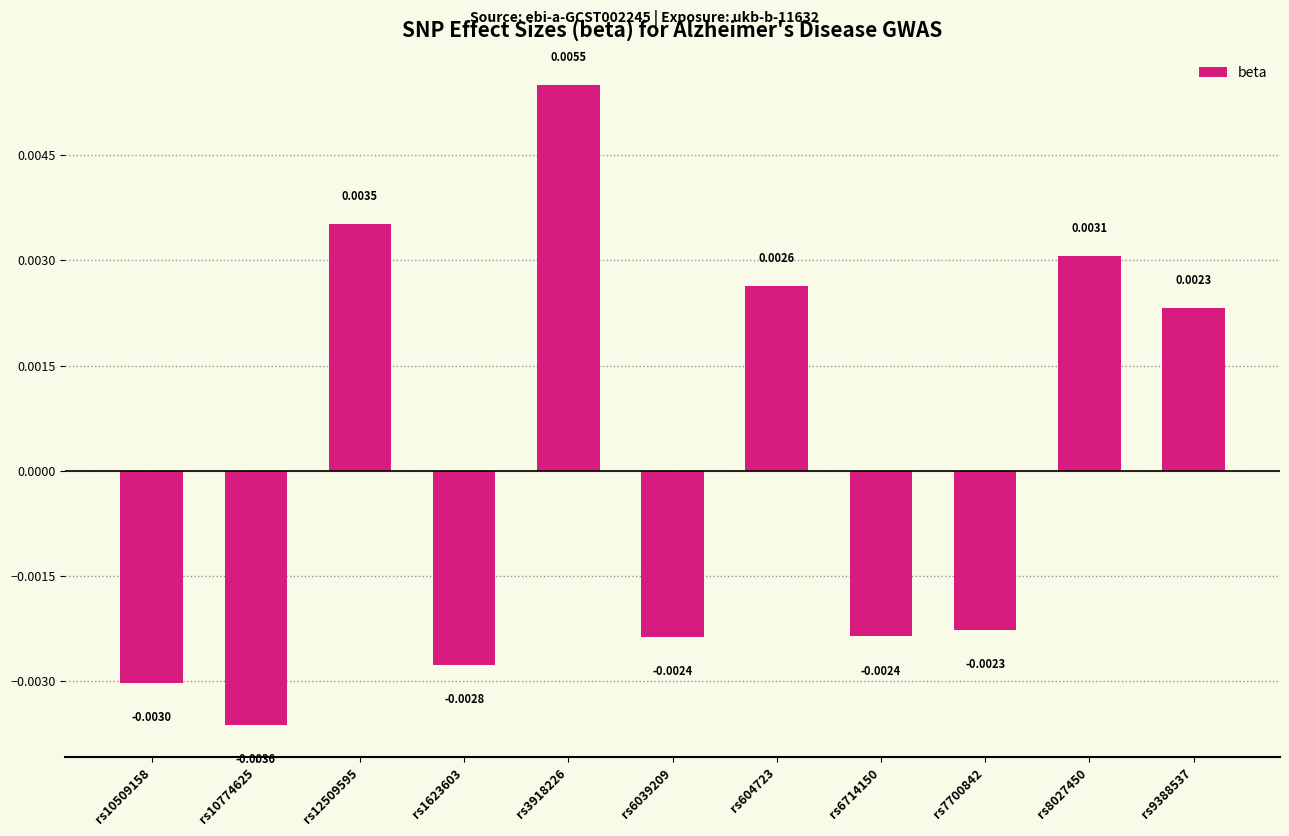

Which label corresponds to the largest value in the chart?

rs3918226